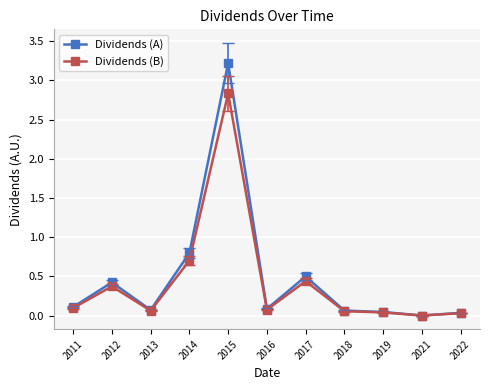

List the series in order of their peak value, highest first.

Dividends (A), Dividends (B)